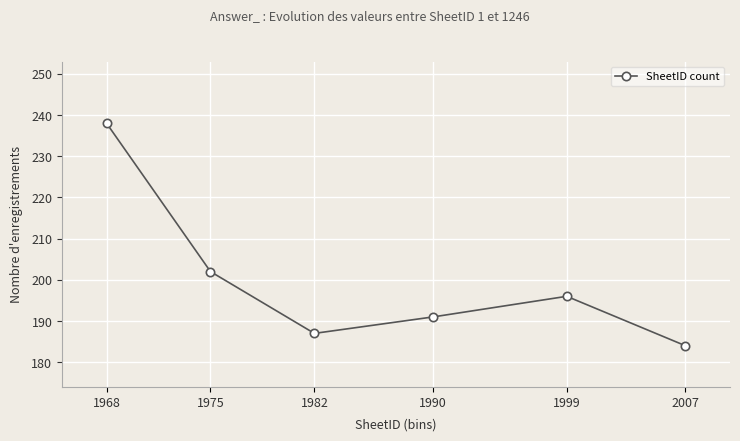

Reading left to right, transcribe all the data shown in this chart.

1968=238	1975=202	1982=187	1990=191	1999=196	2007=184